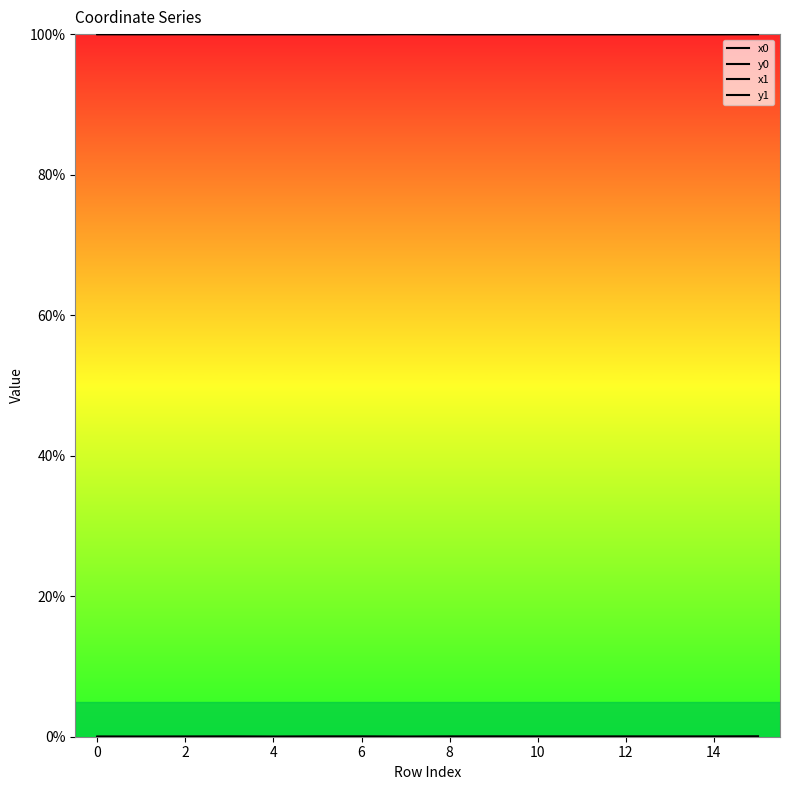

What is the difference between the highest and lowest values at 4?

100.0